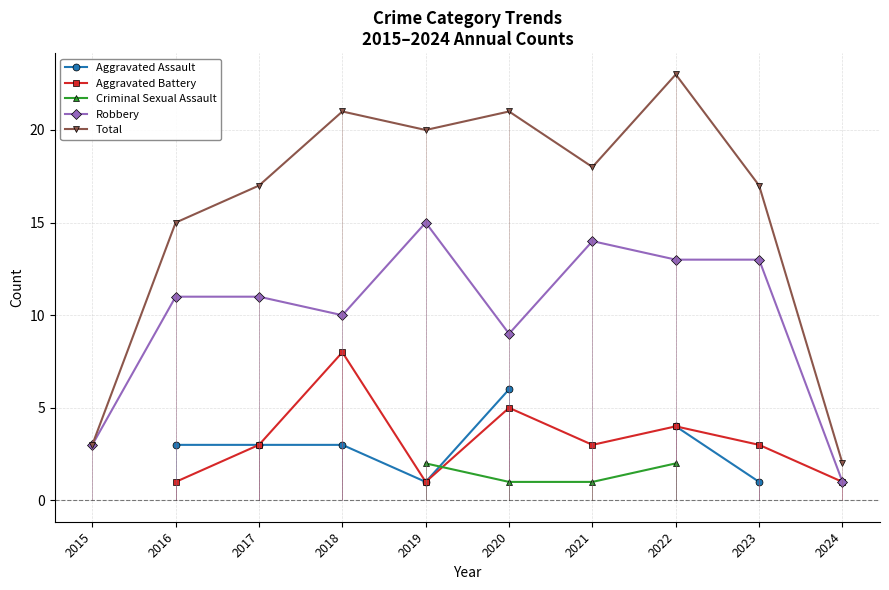

What is the value of the Robbery point at the 3rd from the left?

11